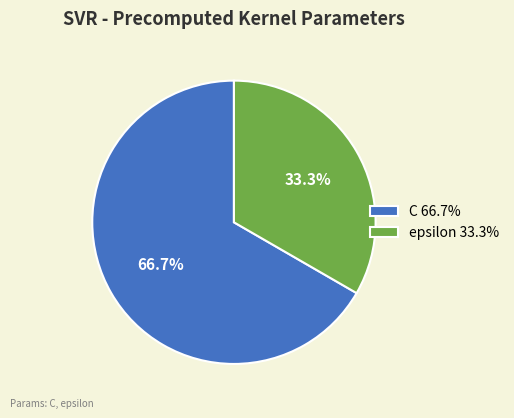

What is the majority slice?

C